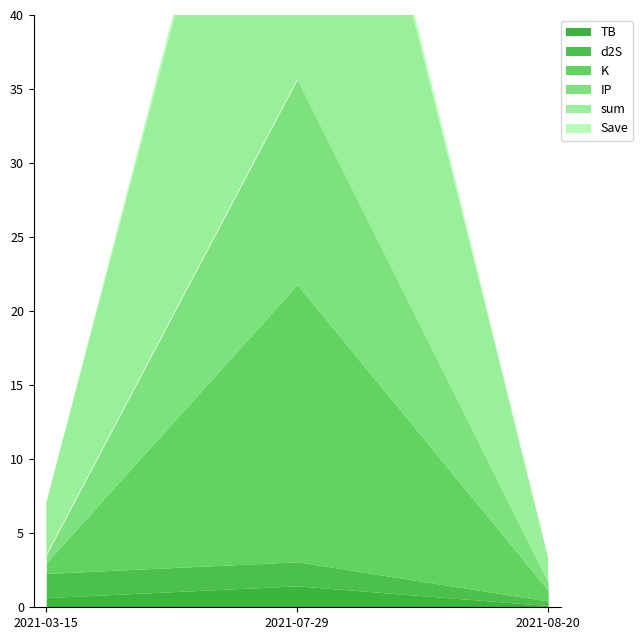

Reading right to left, transcribe all the data shown in this chart.

TB: 0.1	1.4	0.7
d2S: 0.3	1.6	1.6
K: 0.7	18.7	0.7
IP: 0.5	13.9	0.5
sum: 1.7	35.7	3.5
Save: 0.0	1.0	0.0